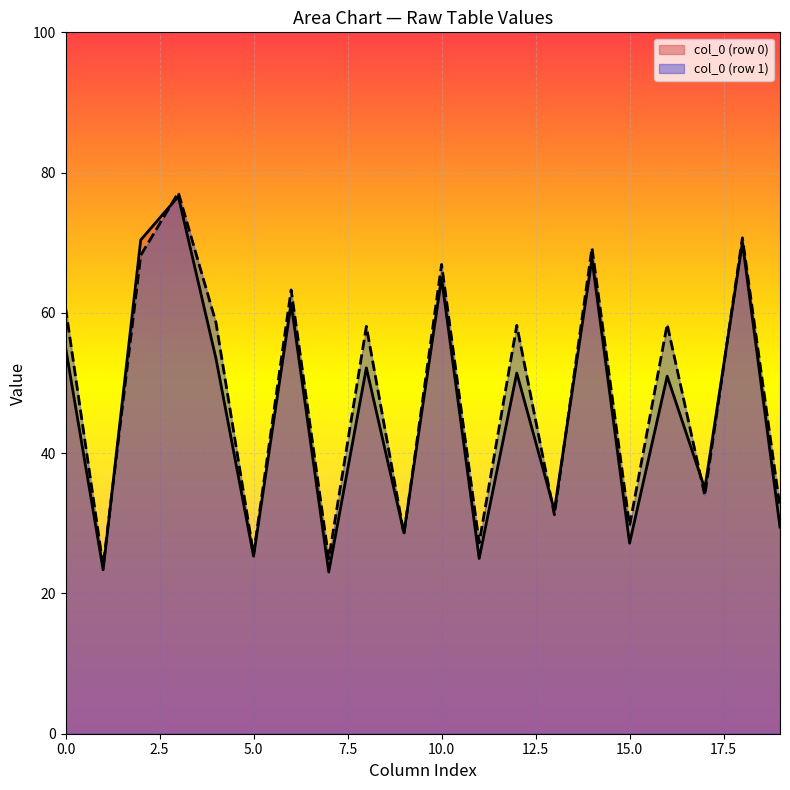

What is the minimum value shown in the chart?

23.1